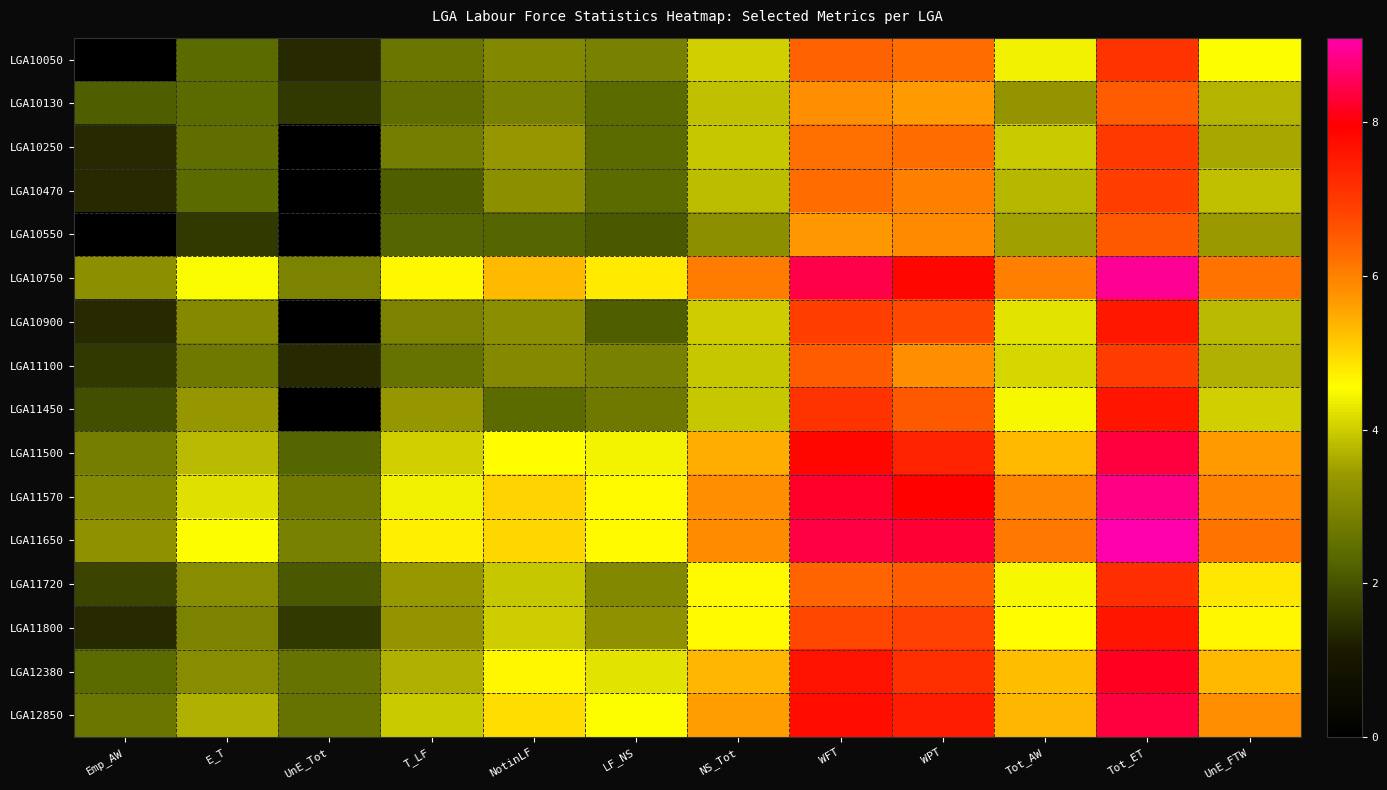

At which category is the sum across all series the highest?

Tot_ET